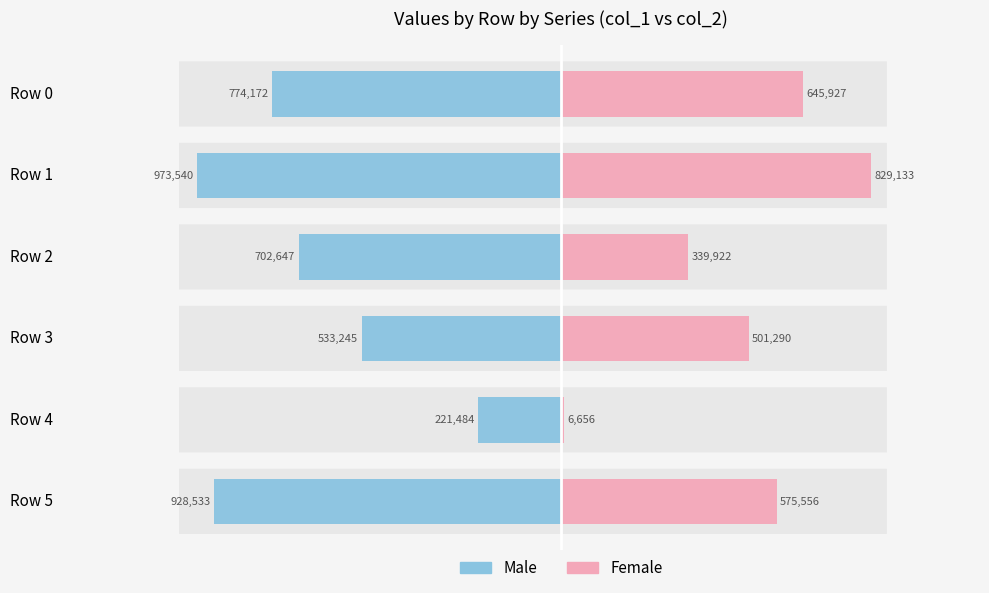

Is it true that Male equals -702647 at Row 2?

True